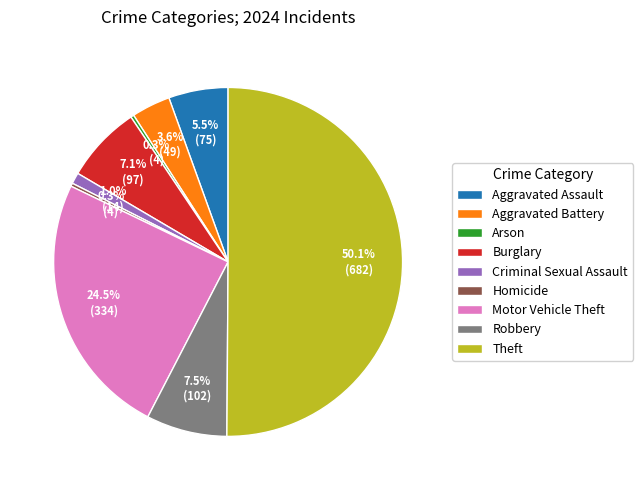

Which slice represents more than half of the pie?

Theft